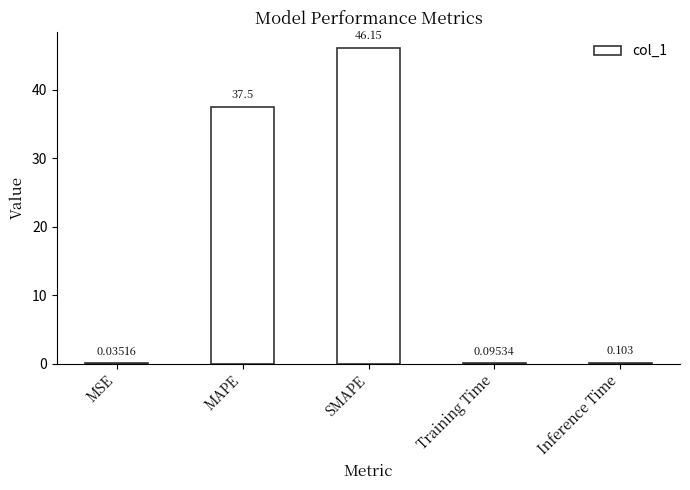

Between Inference Time and MSE, which is larger?

Inference Time